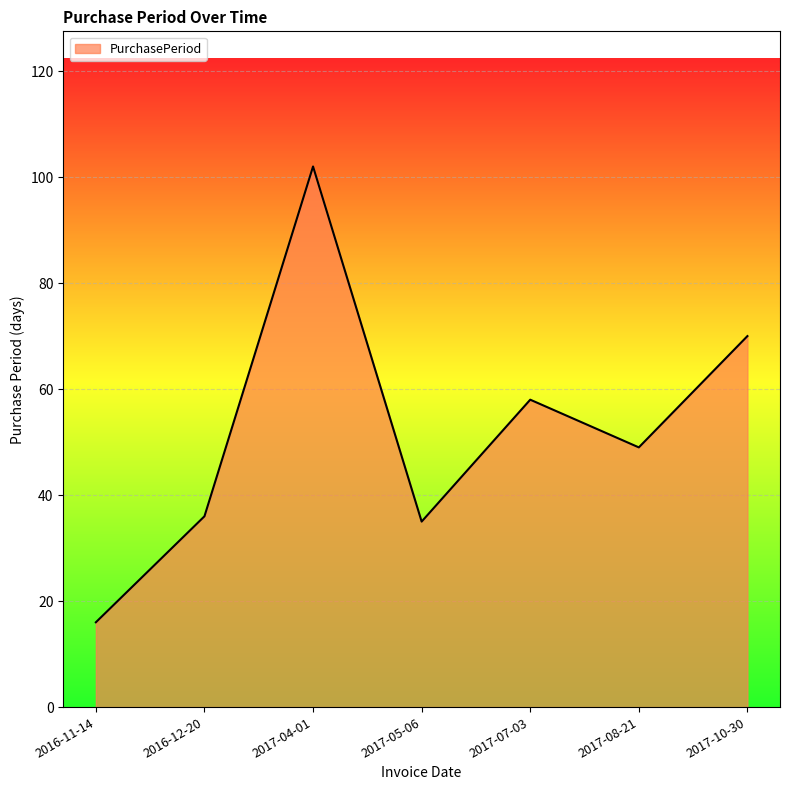

What is the difference between the values at 2016-12-20 and 2017-05-06?

1